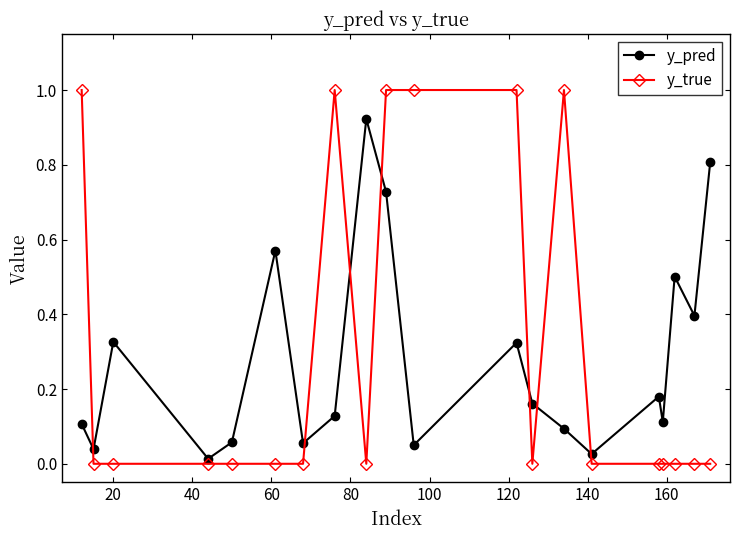

List the series in order of their peak value, highest first.

y_true, y_pred